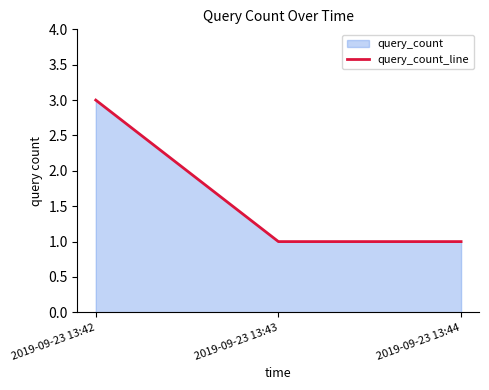

Which has a higher value, 2019-09-23 13:42 or 2019-09-23 13:44?

2019-09-23 13:42